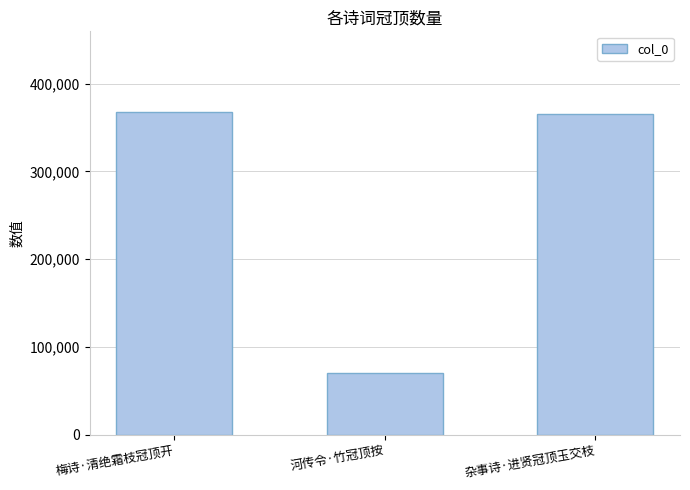

What position from the left is 杂事诗·进贤冠顶玉交枝?

3